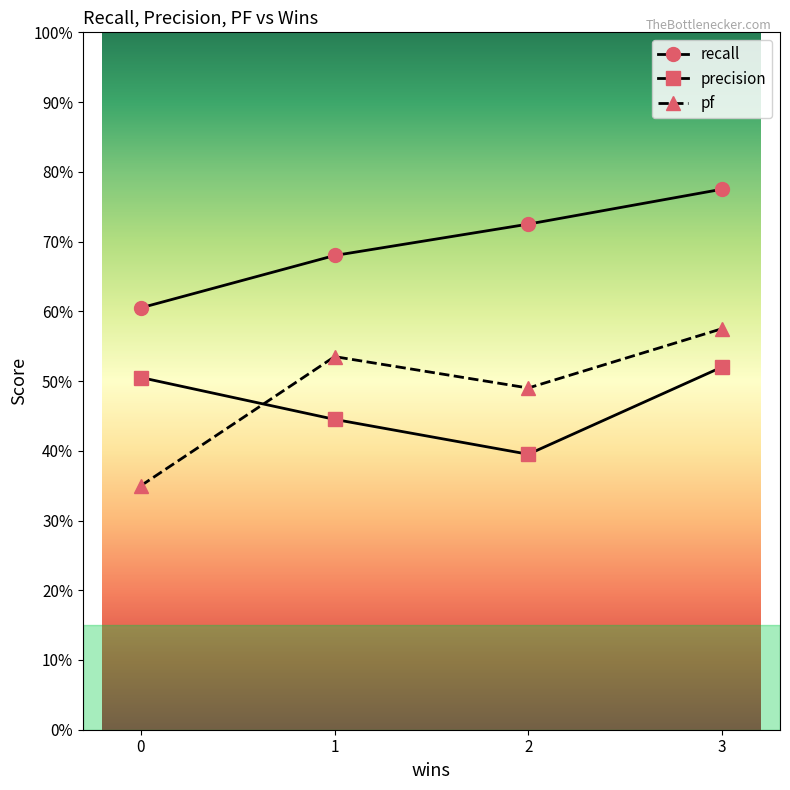

True or false: pf and precision intersect in this chart.

True